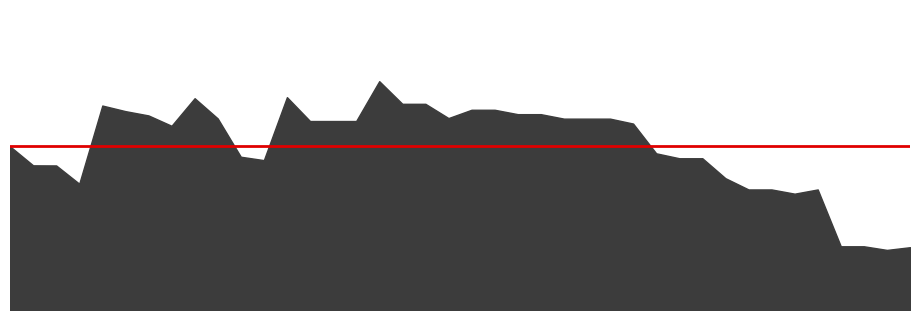

Reading left to right, transcribe all the data shown in this chart.

5036.4	4985.8	4985.5	4936.8	5145.2	5130.3	5118.9	5091.3	5164.8	5110.9	5008.7	4999.7	5167.6	5103.9	5103.9	5103.9	5210.2	5149.8	5149.8	5111.8	5134.0	5134.0	5122.2	5122.2	5110.3	5110.3	5110.3	5097.2	5017.8	5004.7	5004.7	4951.5	4921.5	4921.5	4910.2	4921.5	4769.9	4769.9	4760.2	4767.5